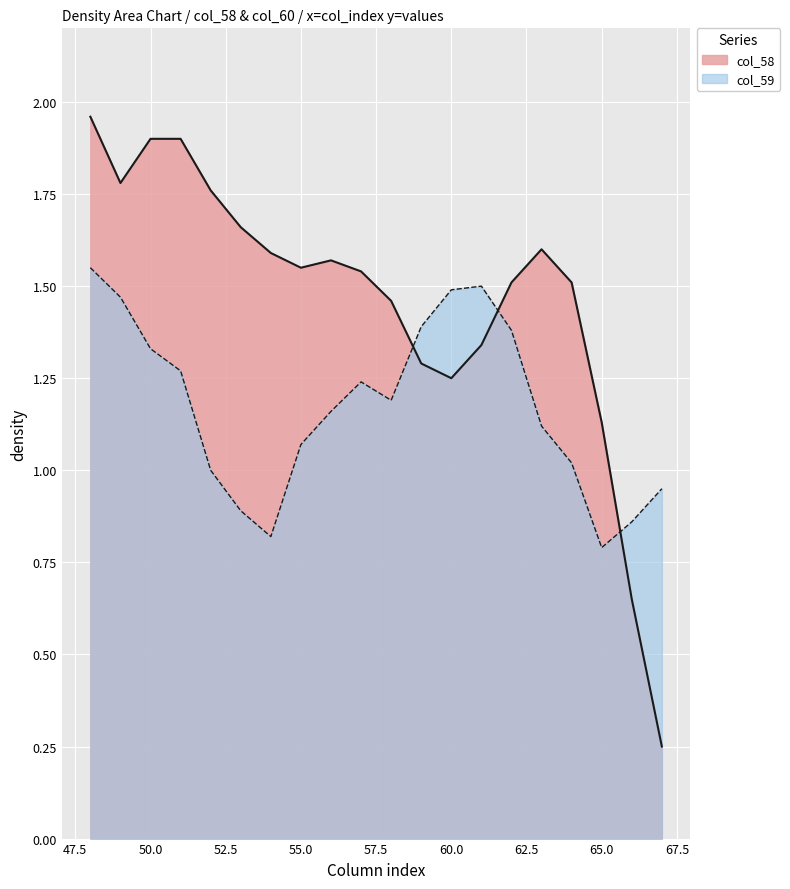

The col_59 series shows 0.8 at 65.0. True or false?

True